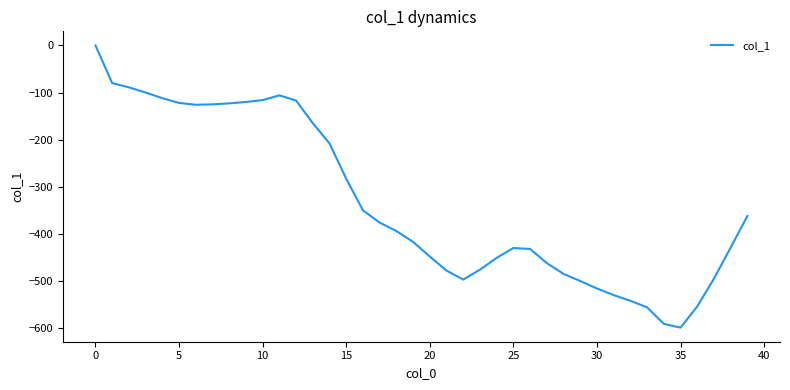

How many lines are shown in the chart?

1